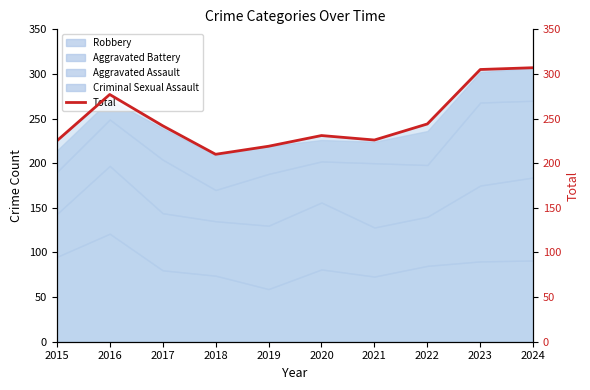

What is the difference between the values at 2018 and 2015?

15